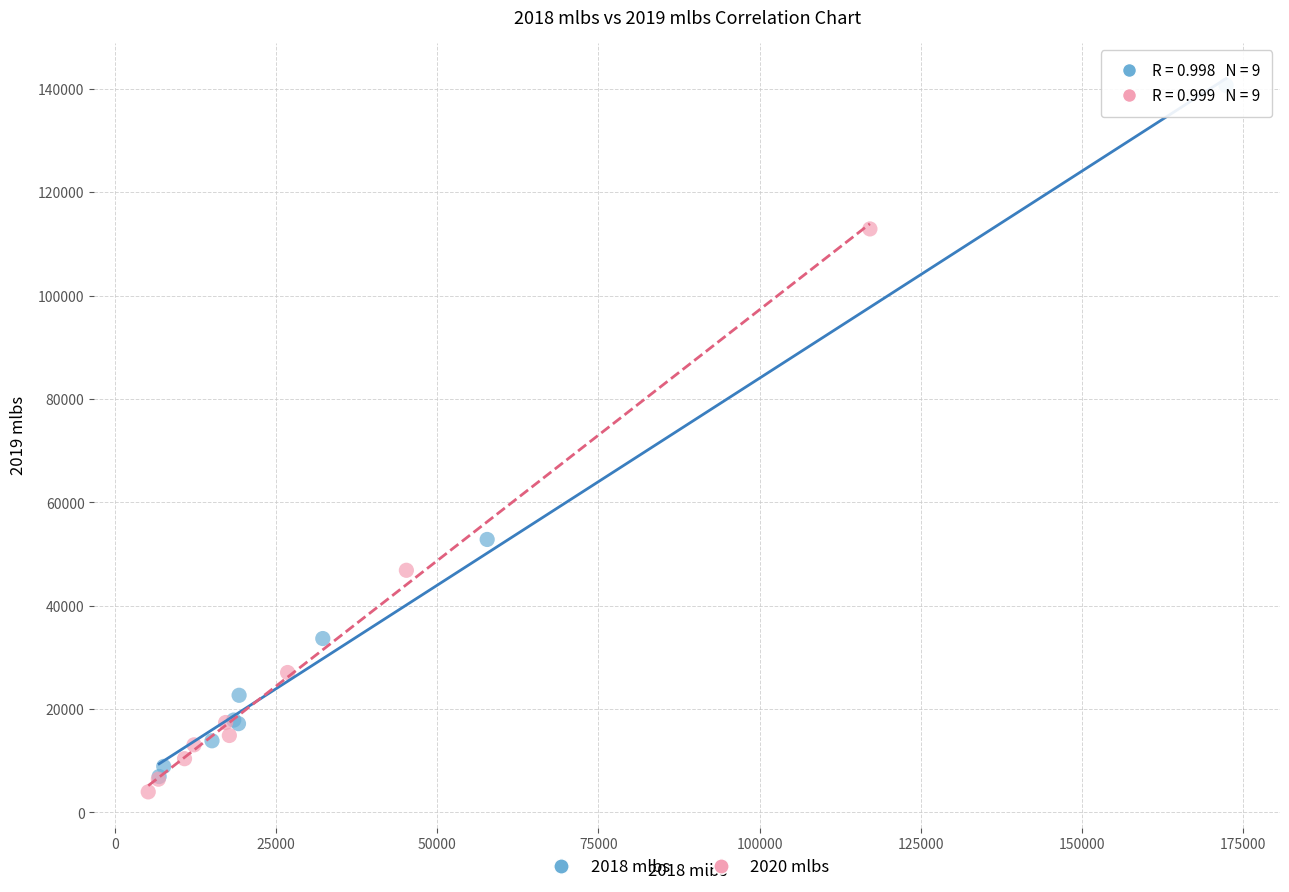

Which series reaches the maximum Y coordinate?

2018 mlbs